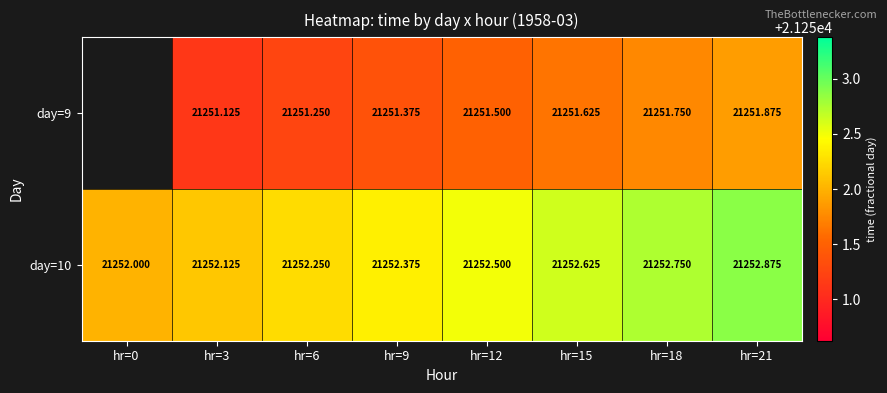

What is the difference between the day=10 values at hr=6 and hr=18?

0.5